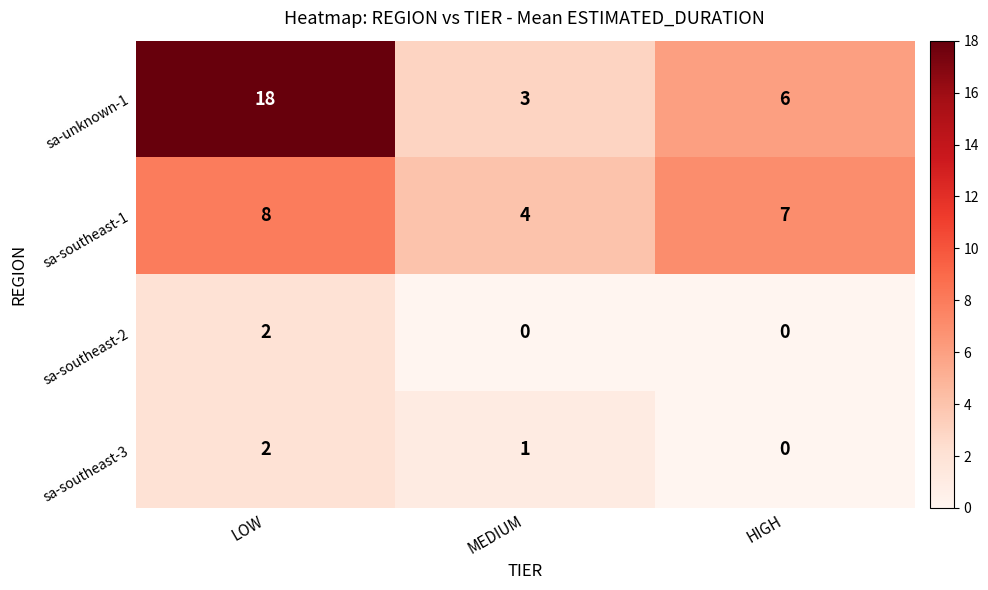

What is the total value across all series at HIGH?

13